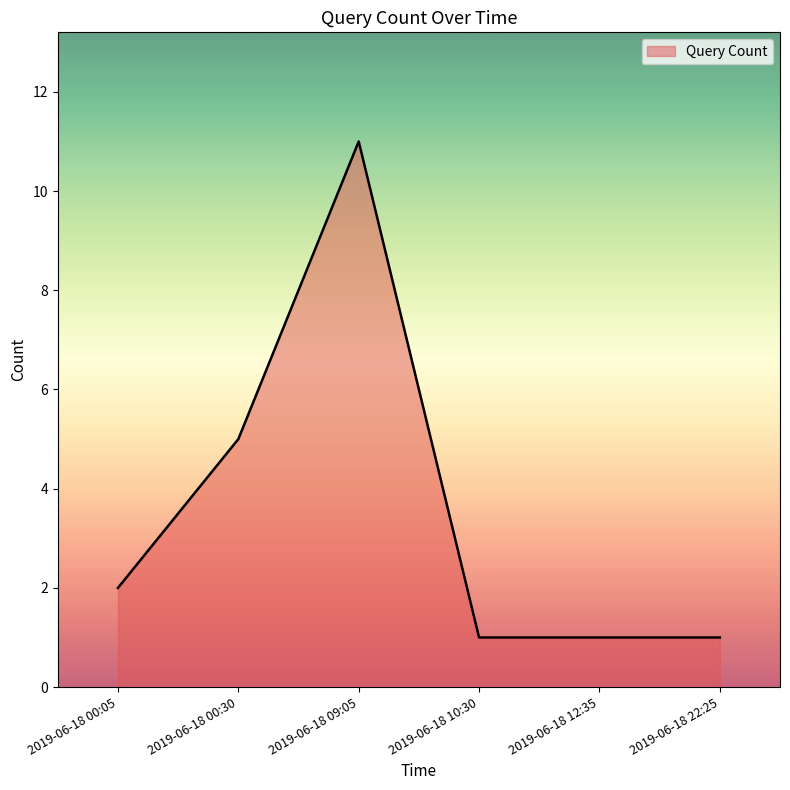

Reading left to right, extract all data points from this chart.

2	5	11	1	1	1